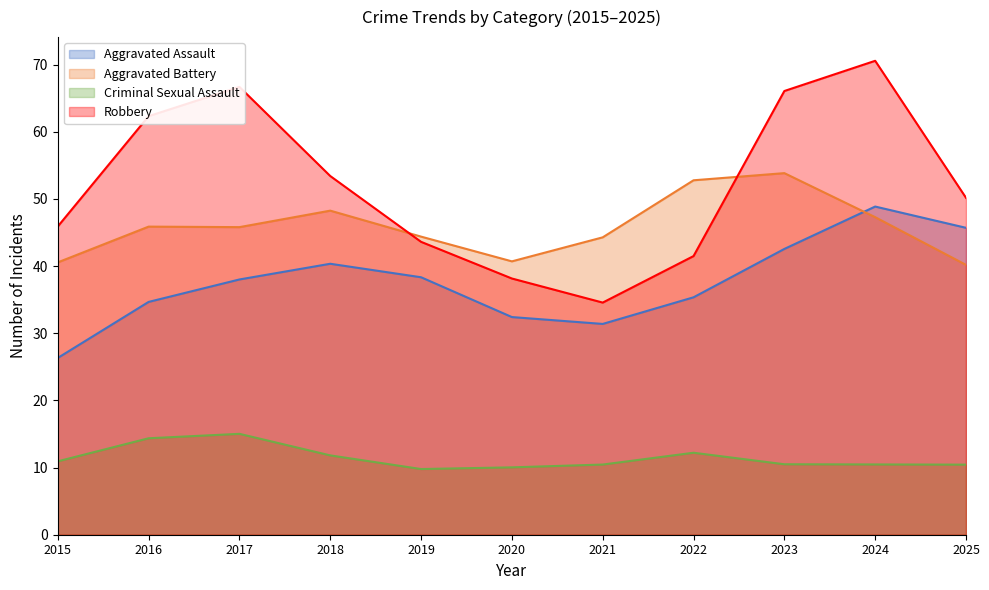

True or false: Aggravated Battery has a value of 67.7 at 2020.

False